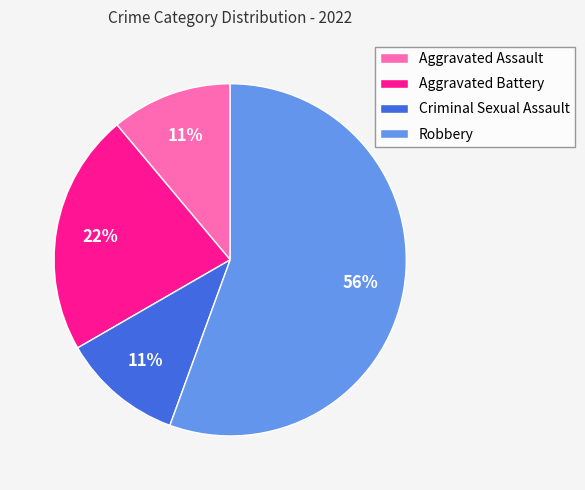

Does Robbery account for over 50% of the chart?

Yes